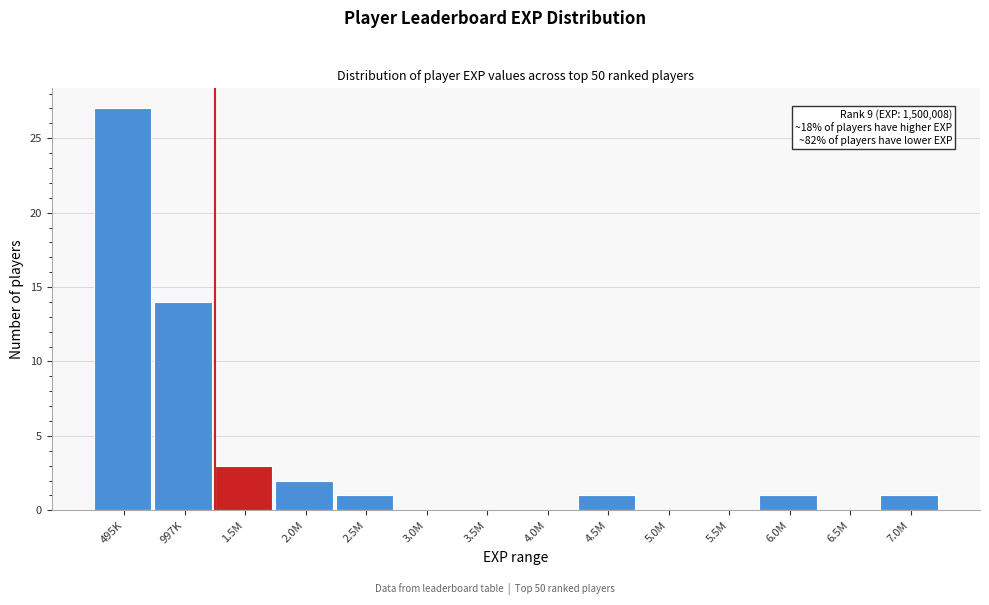

What value does the data have at 495K?

27